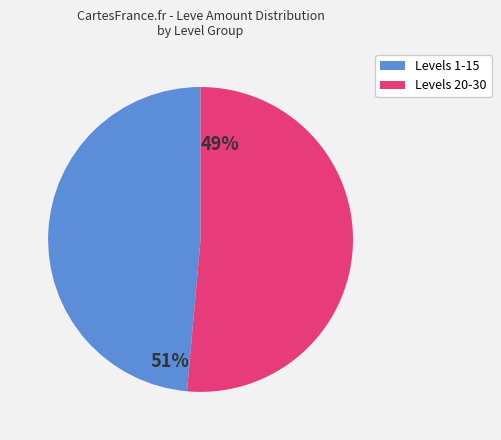

Does any single category account for the majority?

Yes